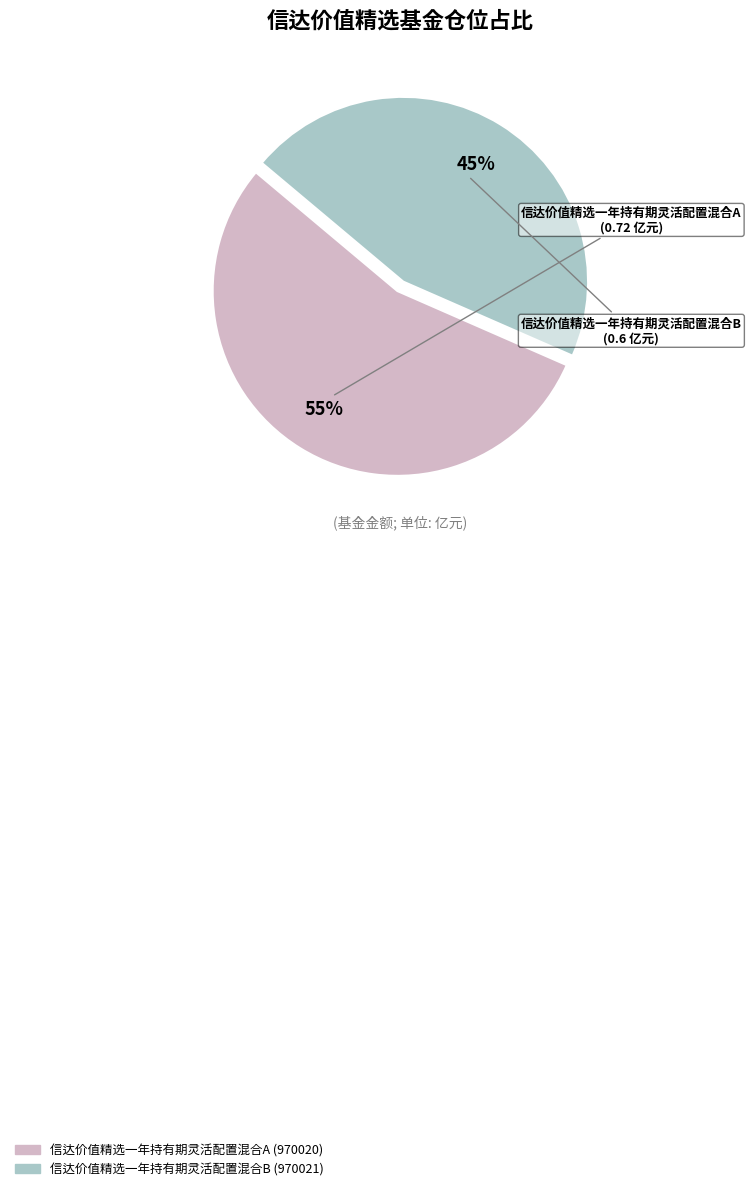

Count the number of slices in the pie.

2